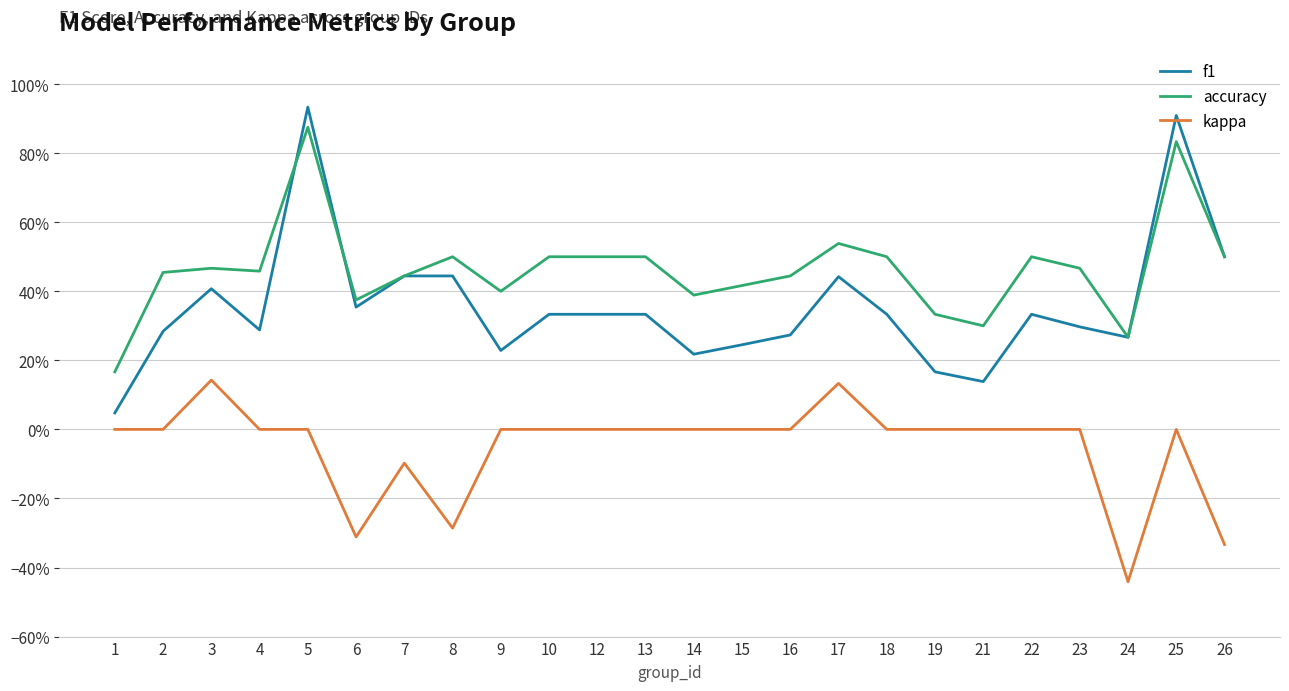

What is the difference between the highest and lowest values at 18?

0.5